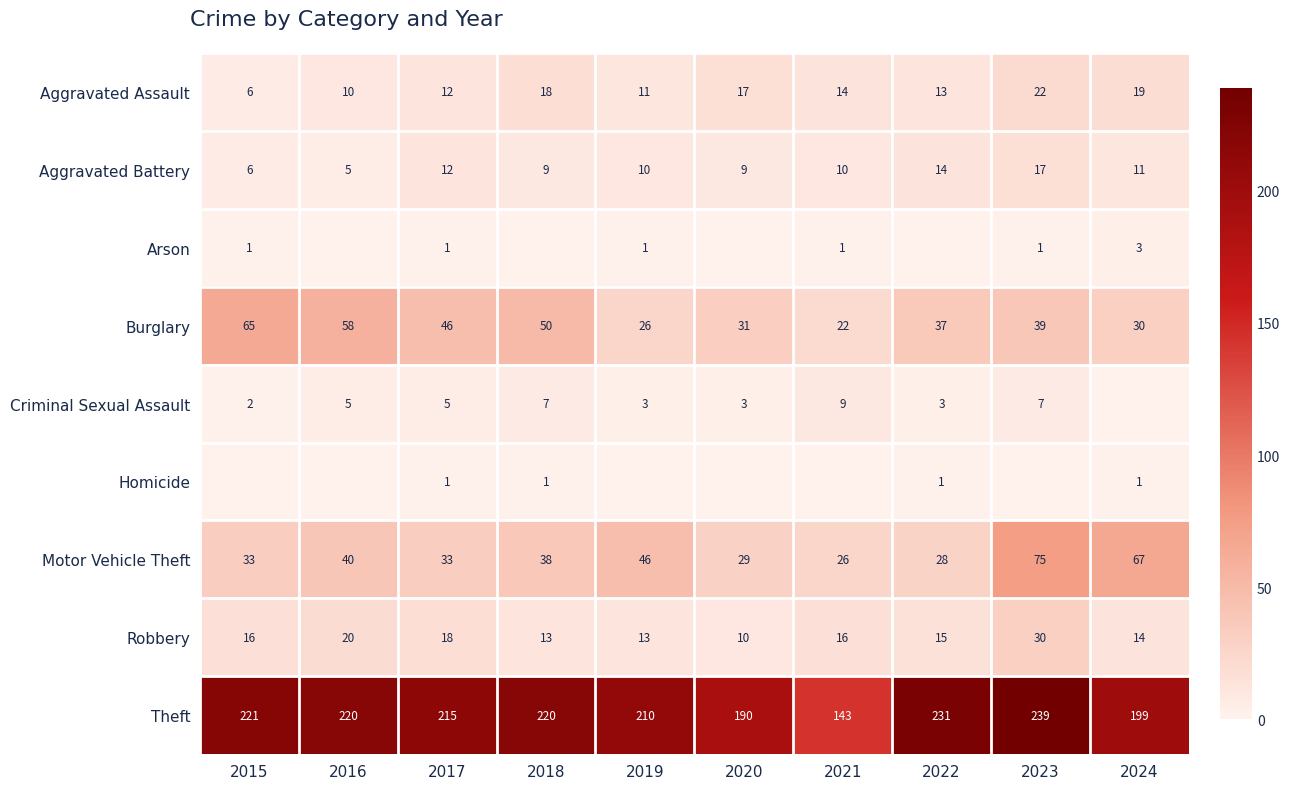

What is the minimum value for Motor Vehicle Theft?

26